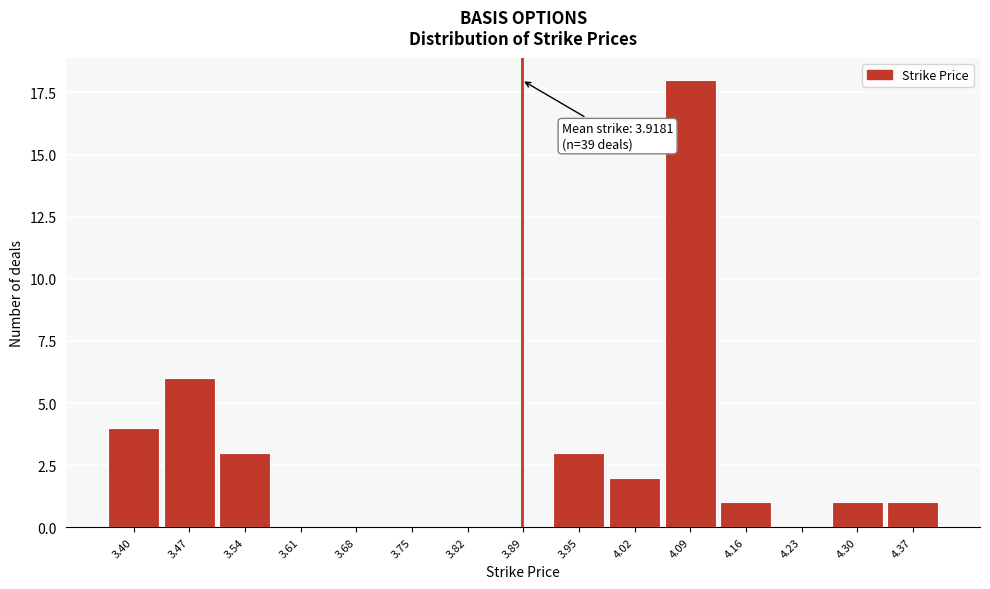

Reading left to right, extract all data points from this chart.

3.40=4	3.47=6	3.54=3	3.61=0	3.68=0	3.75=0	3.82=0	3.89=0	3.95=3	4.02=2	4.09=18	4.16=1	4.23=0	4.30=1	4.37=1